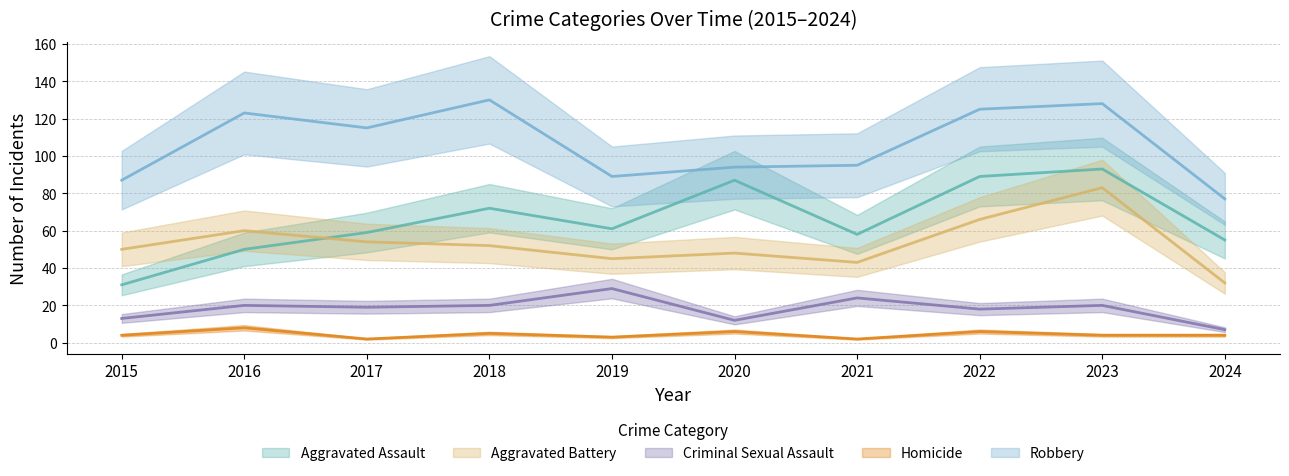

How many interior local valleys does the Aggravated Assault series have?

2